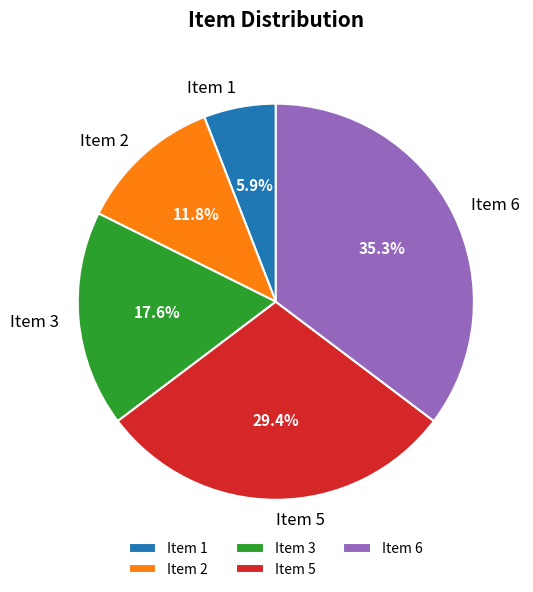

To the nearest percent, what percentage of the pie is Item 5?

29%